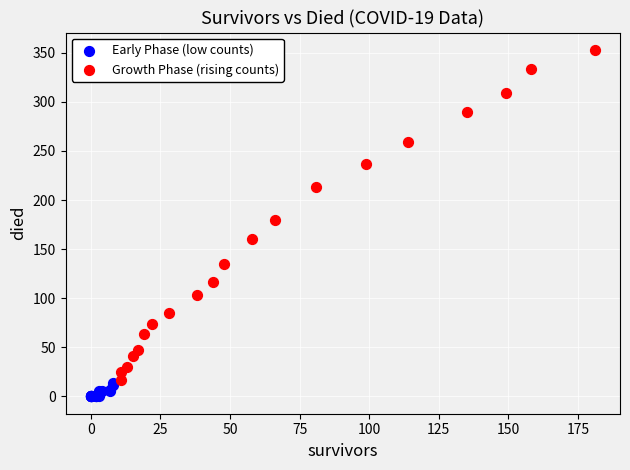

Which series reaches the maximum Y coordinate?

Growth Phase (rising counts)